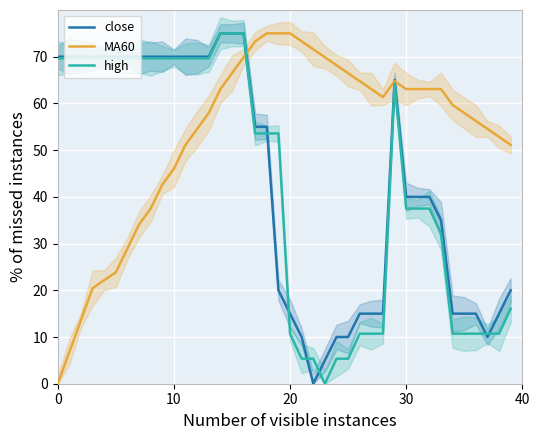

At which label is close closest to 37?

33